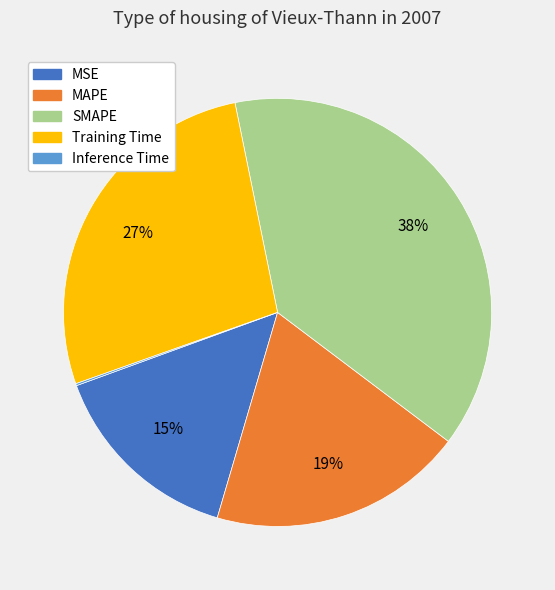

What is the largest slice in the pie chart?

SMAPE